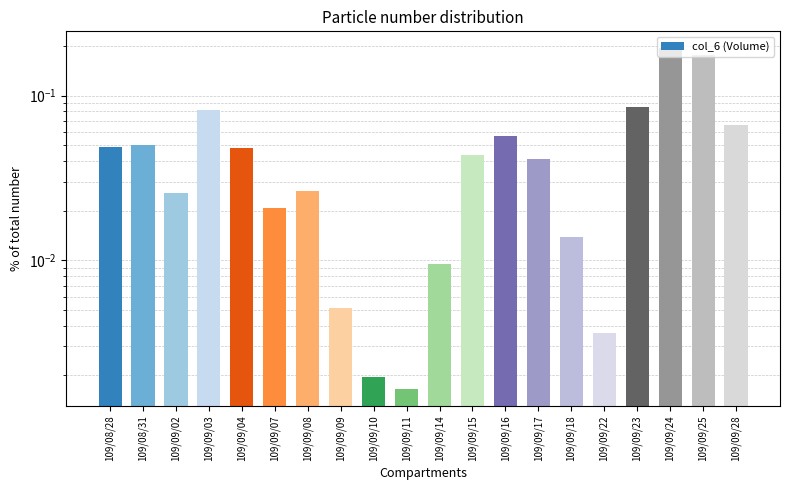

Reading left to right, transcribe all the data shown in this chart.

0.0	0.1	0.0	0.1	0.0	0.0	0.0	0.0	0.0	0.0	0.0	0.0	0.1	0.0	0.0	0.0	0.1	0.2	0.2	0.1